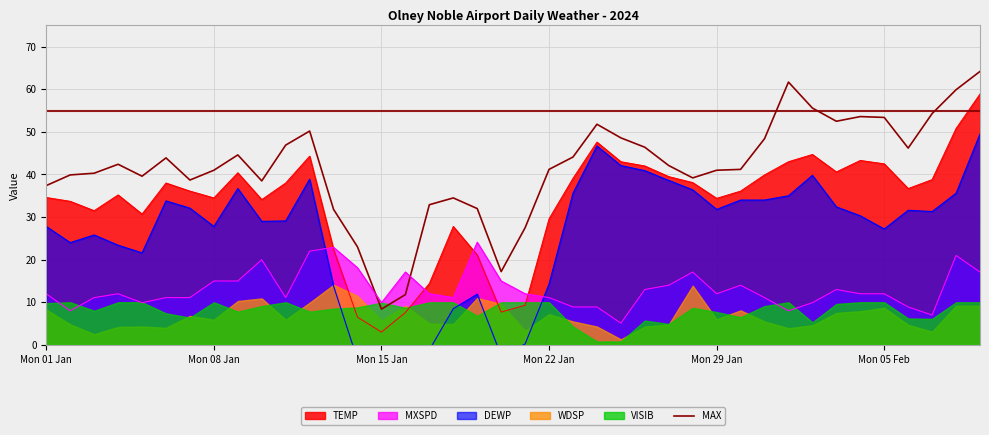

What is the difference between the maximum and minimum values?

55.8